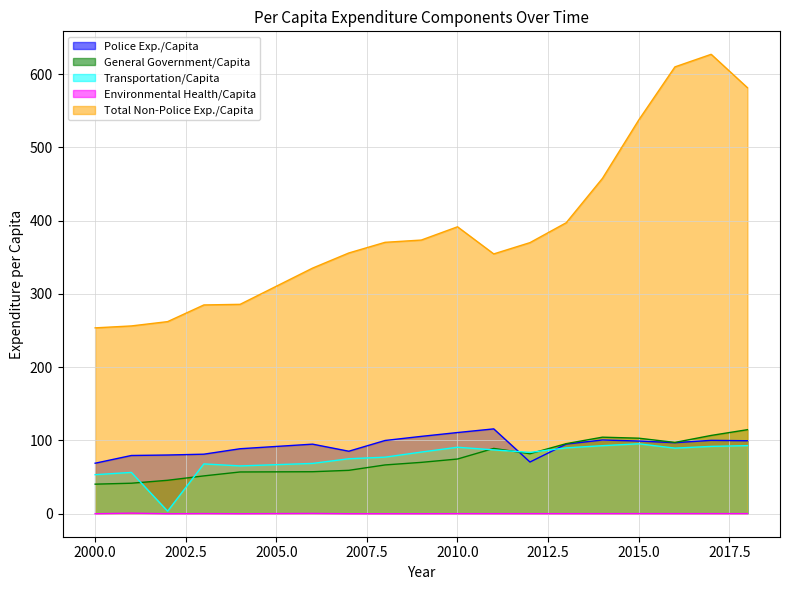

What is the average value of the Police Exp./Capita series?

93.0